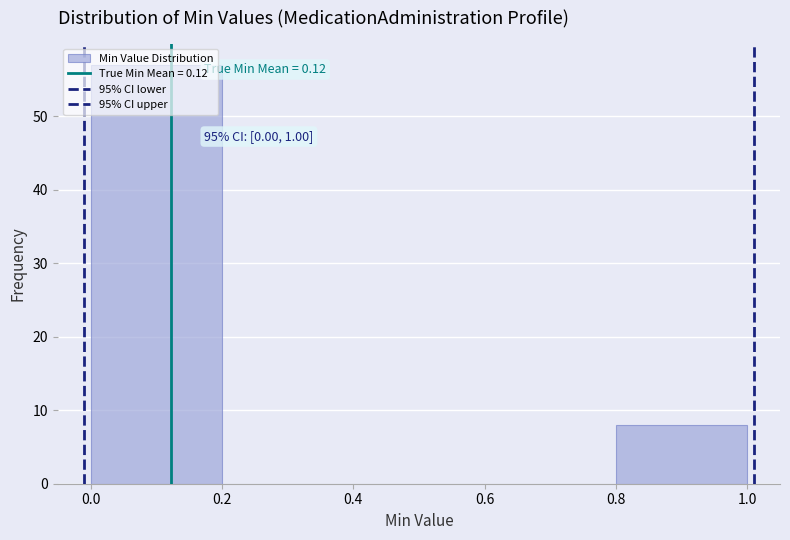

Over which range of the x-axis is the bar tallest?

0.0 to 0.2